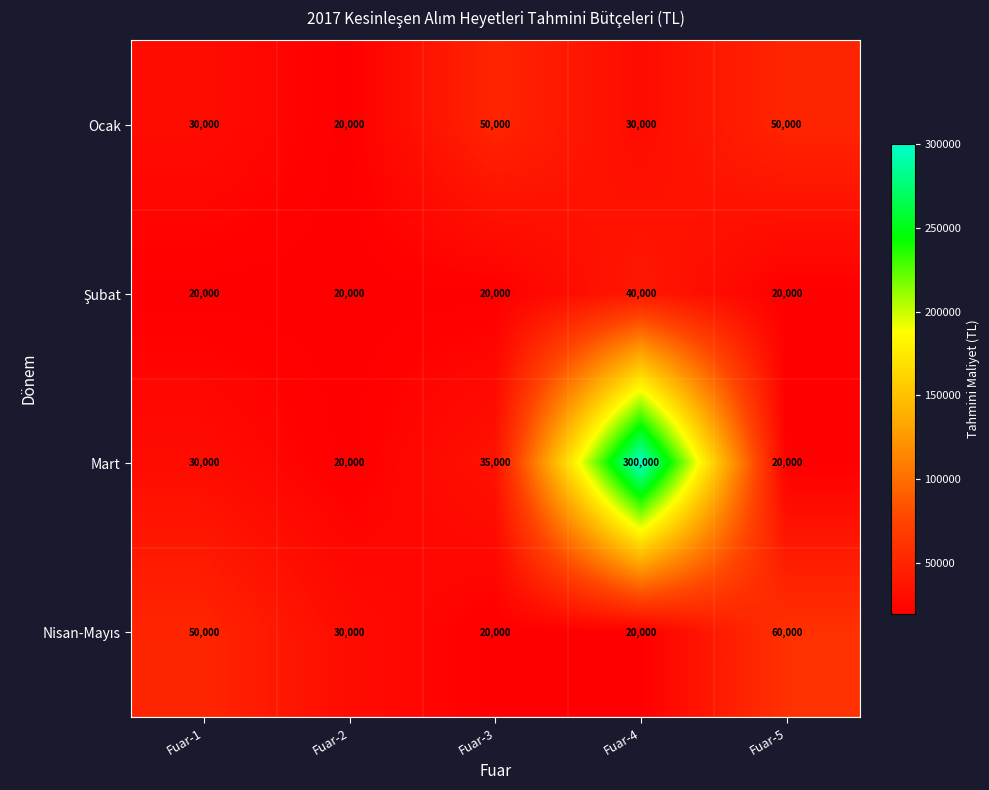

How many distinct data groups are displayed?

4